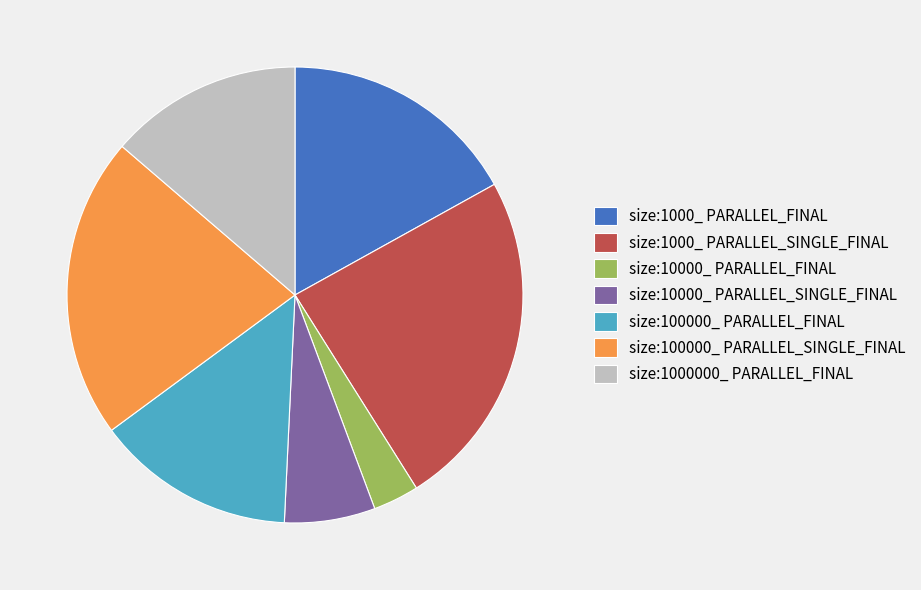

Does size:10000_ PARALLEL_SINGLE_FINAL account for over 50% of the chart?

No